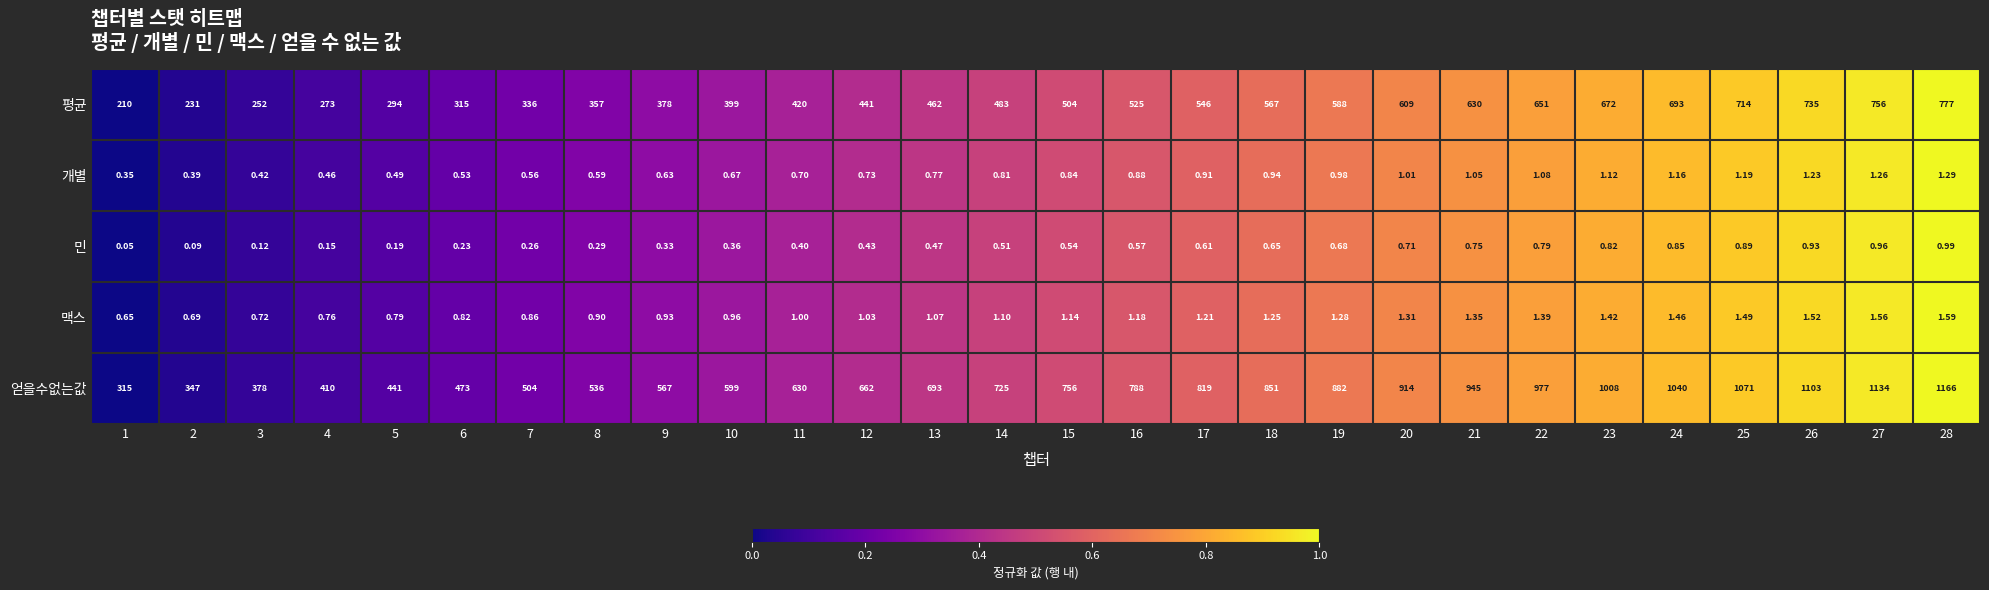

Which category has the highest value across all series?

28